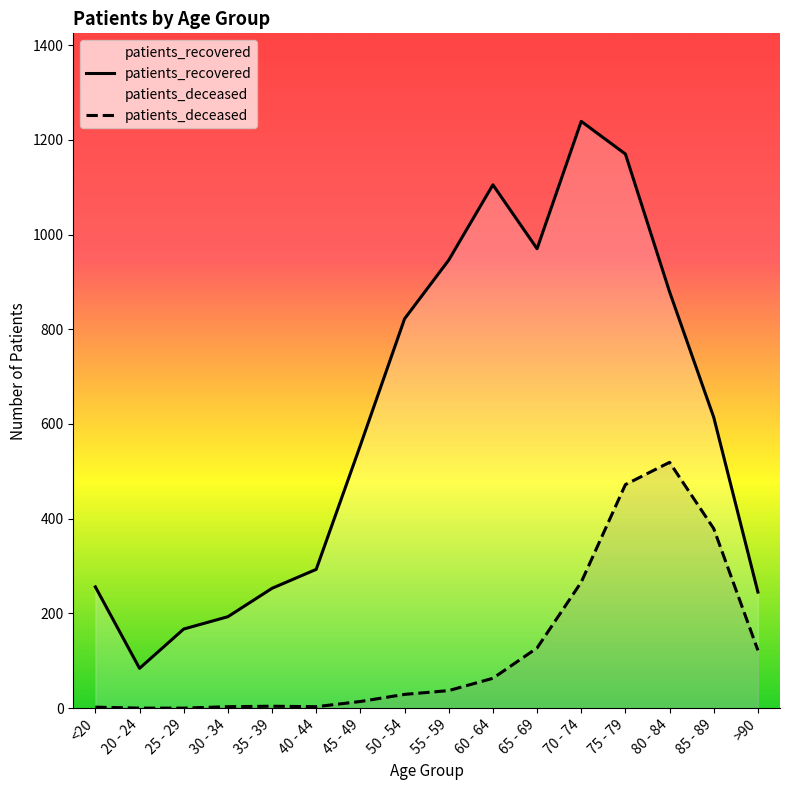

What position from the left is 30 - 34?

4